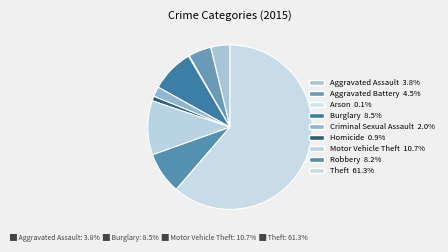

What is the majority slice?

Theft